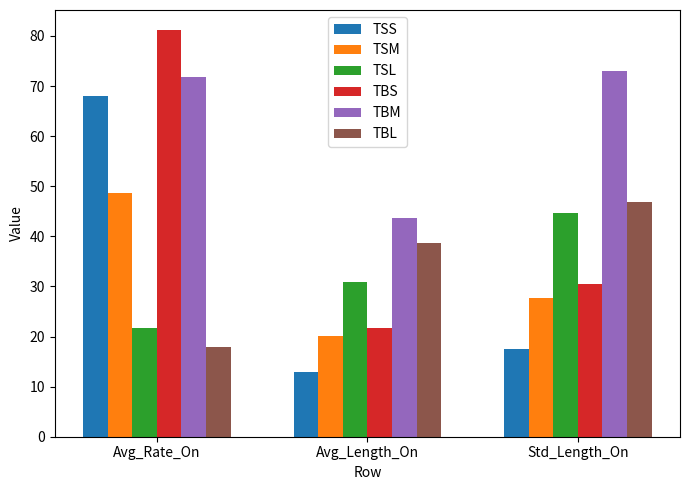

Which category has the highest value in the TSL series?

Std_Length_On